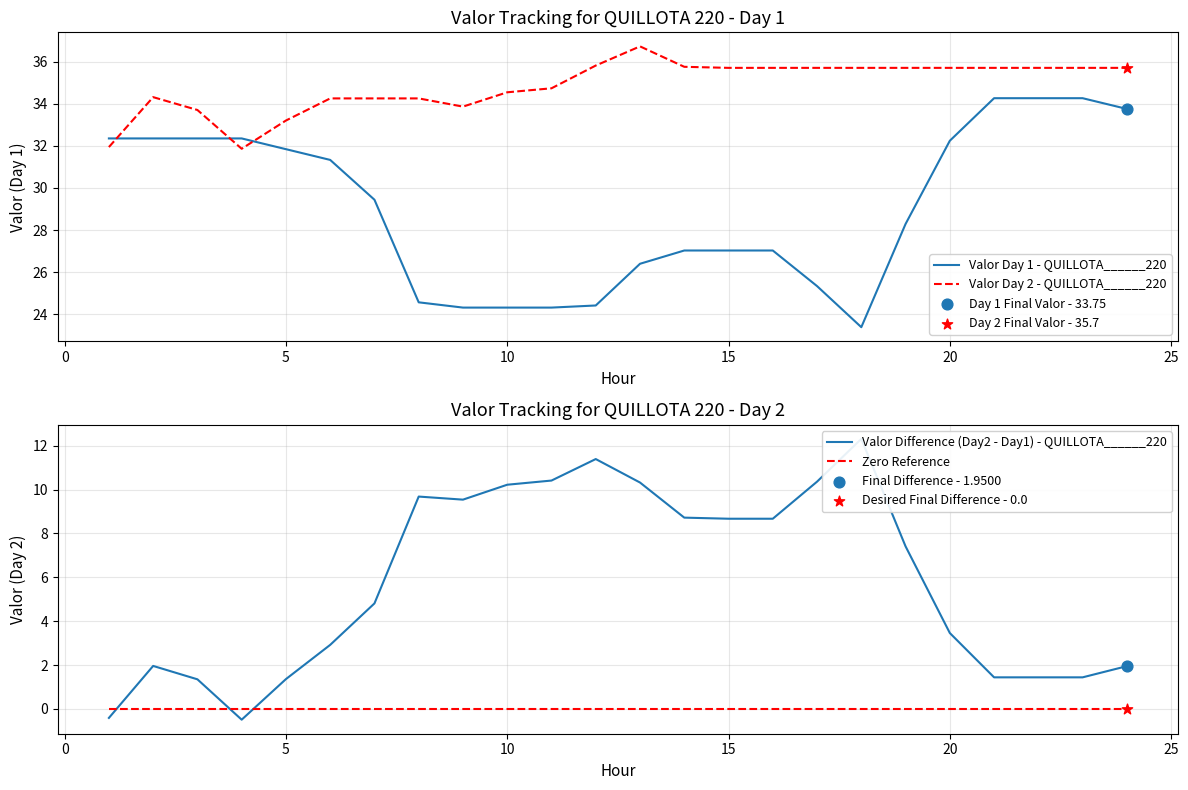

Which series ends up on top after the final intersection of Valor Day 2 - QUILLOTA______220 and Valor Day 1 - QUILLOTA______220?

Valor Day 2 - QUILLOTA______220